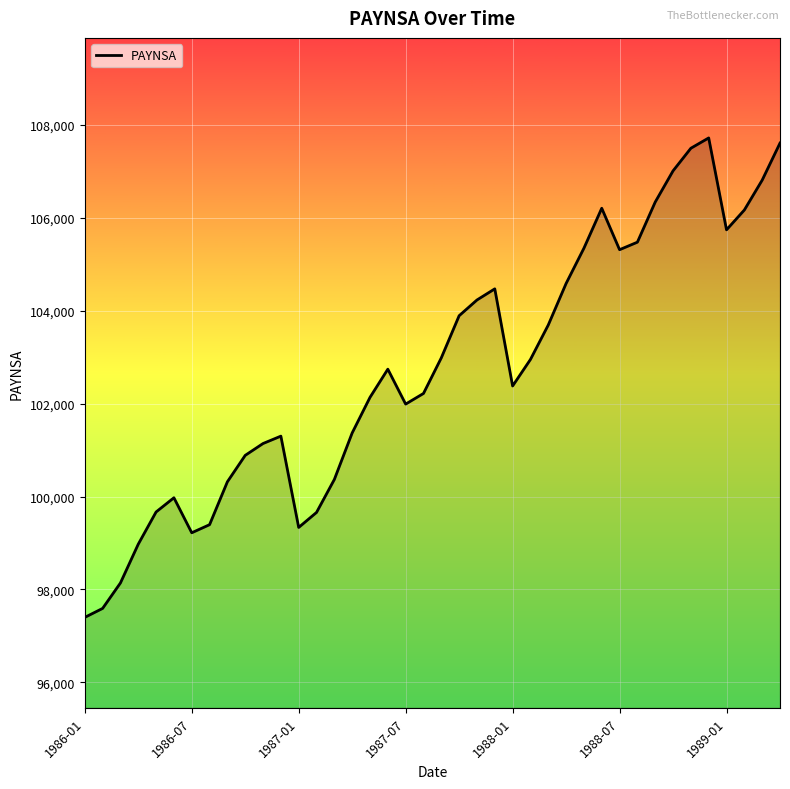

What is the greatest value displayed?

107722